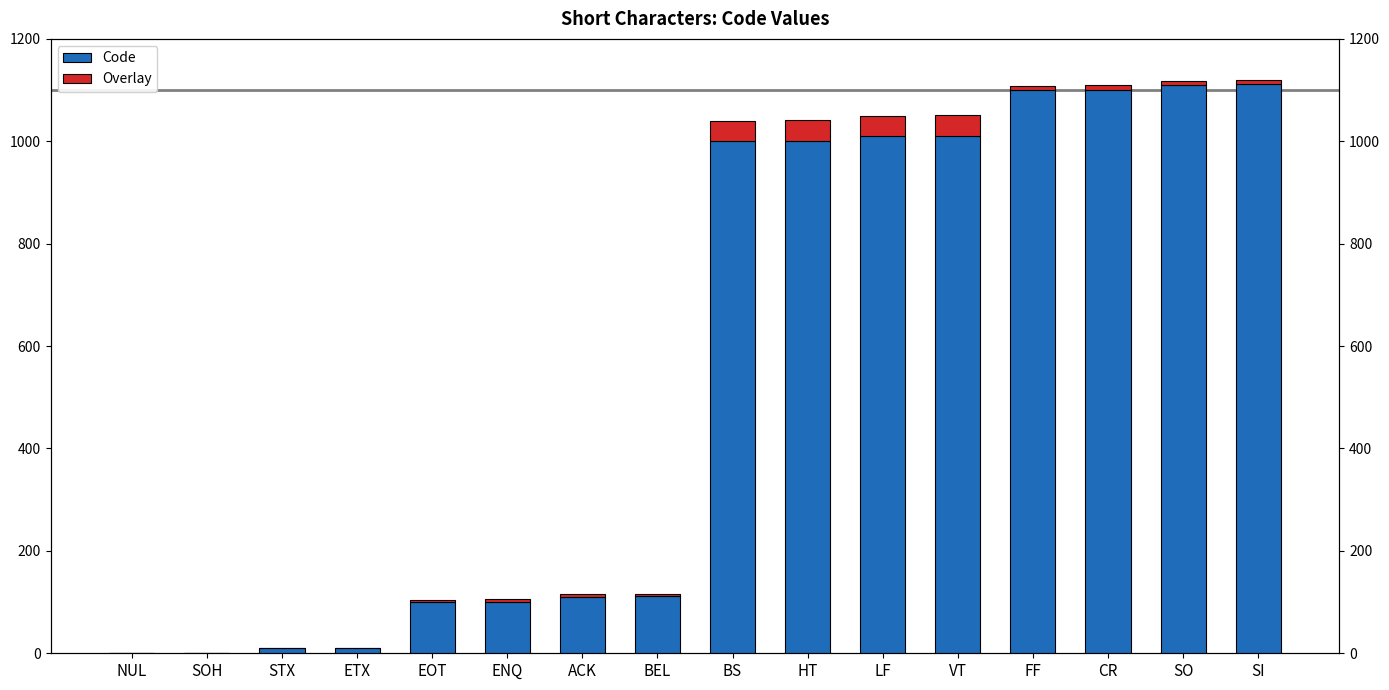

Does the chart contain stacked bars?

No